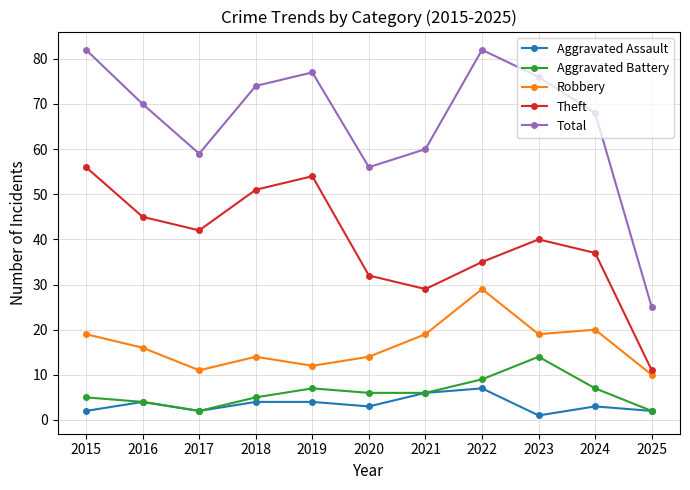

How many interior local peaks does the Aggravated Battery series have?

2